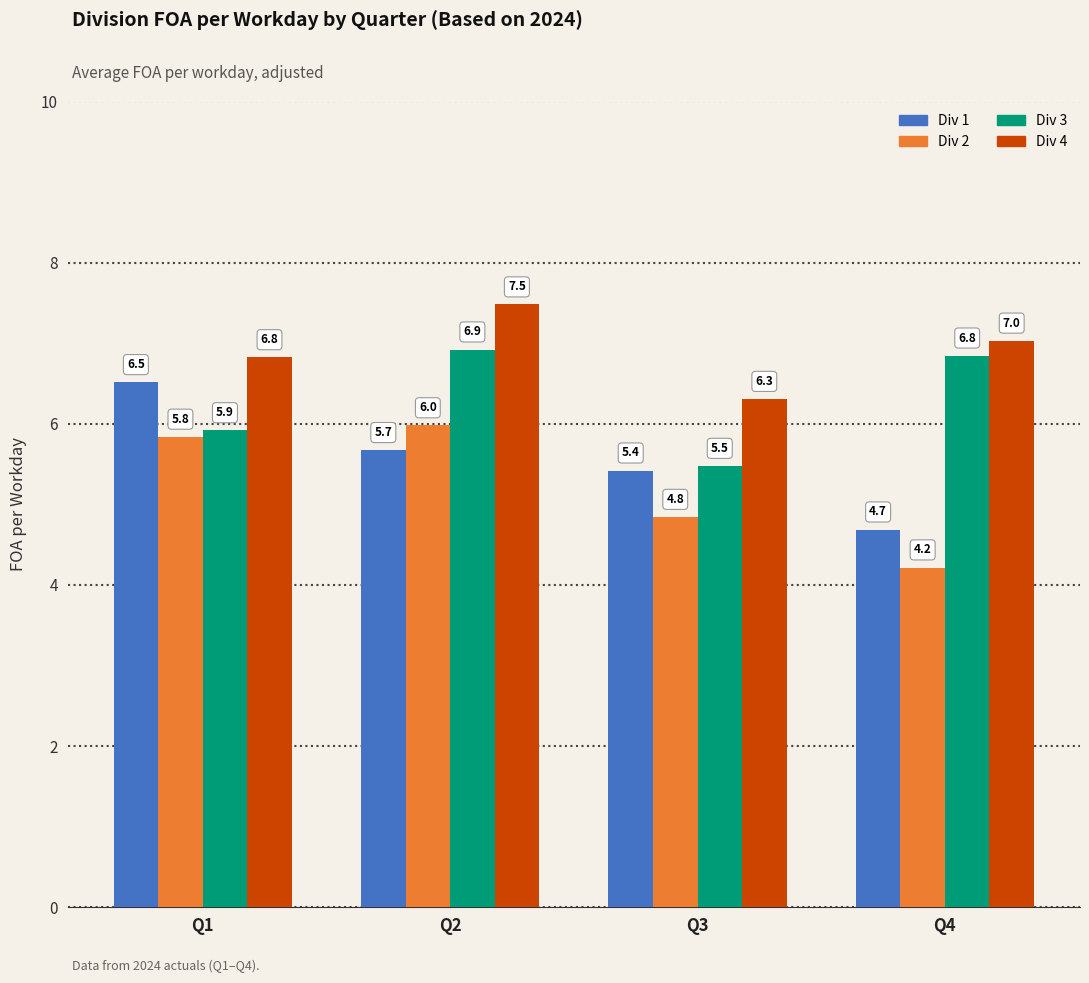

True or false: Div 1 has a value of 5.4 at Q3.

True